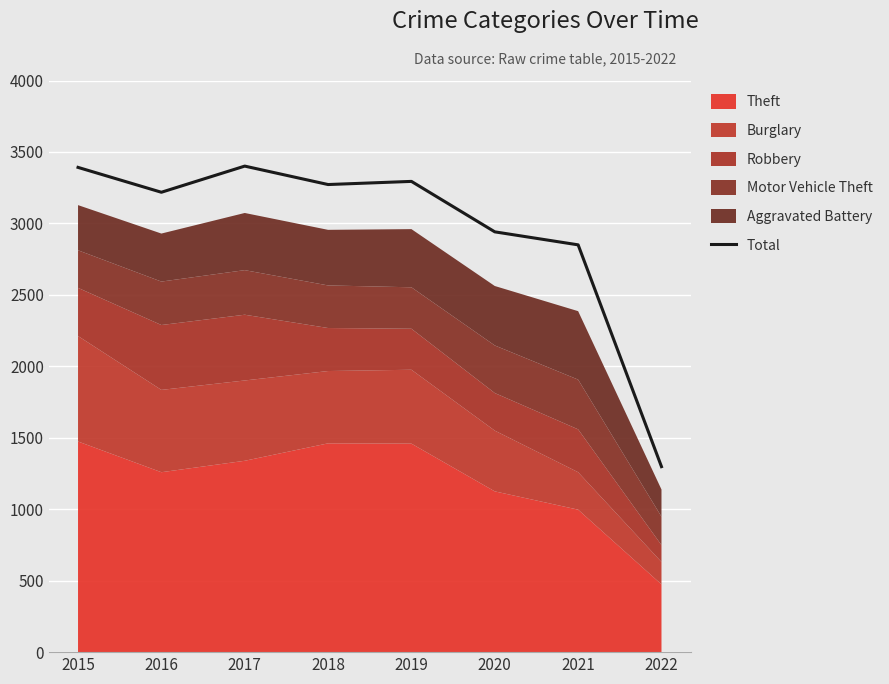

At which category does the chart reach its peak across all series?

2017